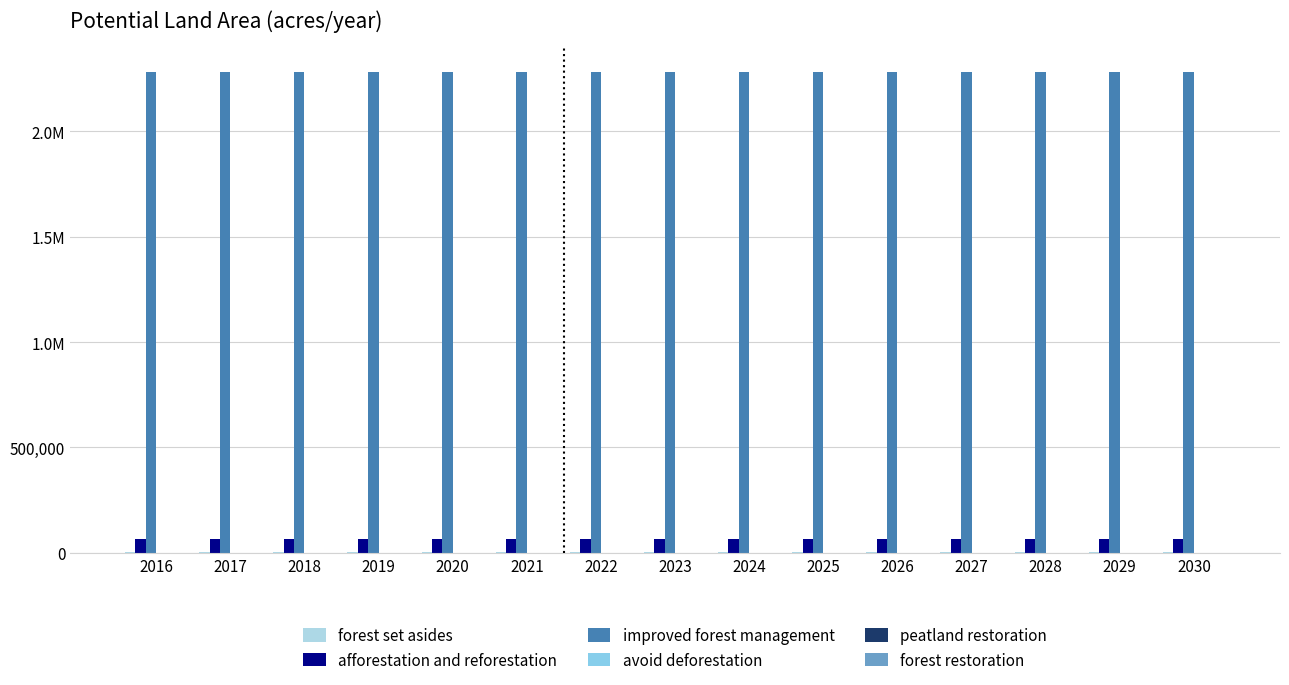

Which category has the highest value across all series?

2016